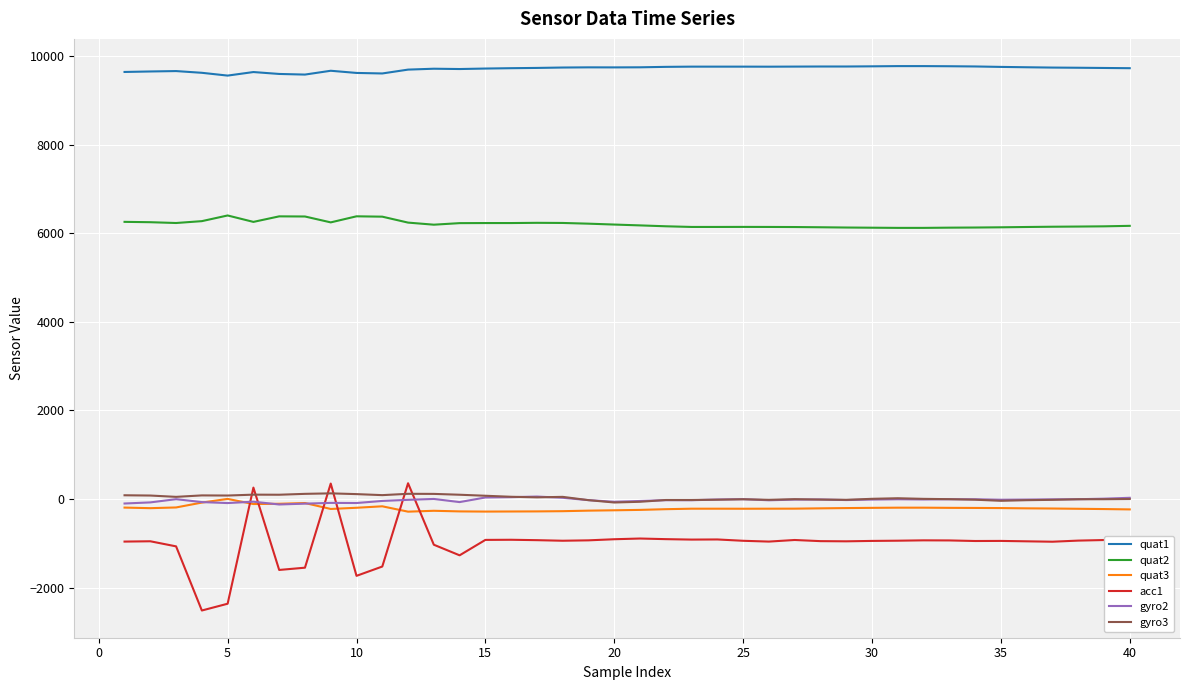

Which series has the largest range (max minus min)?

acc1